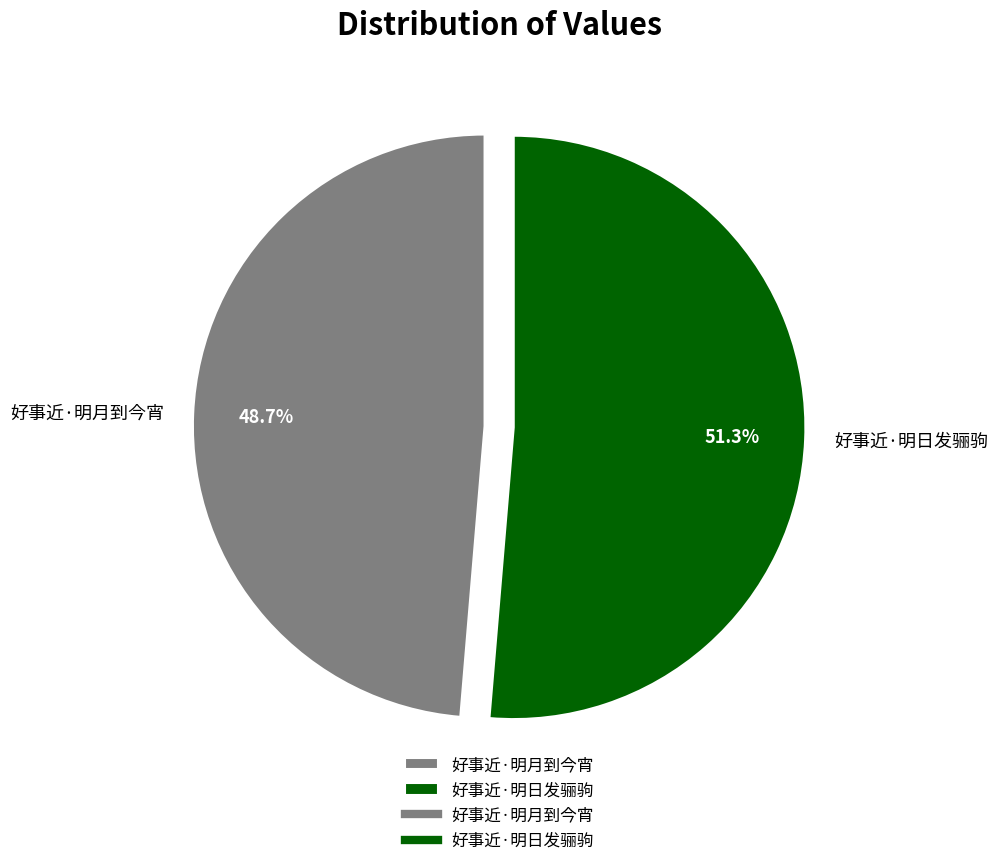

Is it true that 好事近·明月到今宵 is 39% of the pie?

False